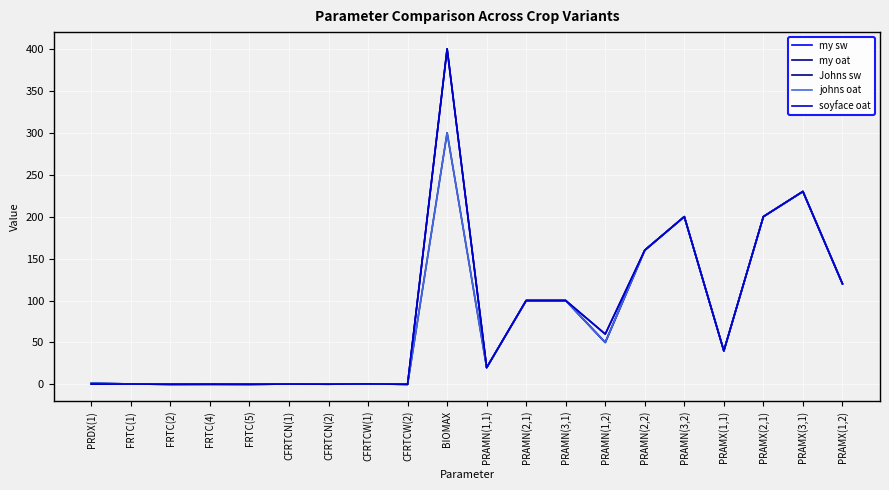

Does the chart have visible grid lines?

Yes